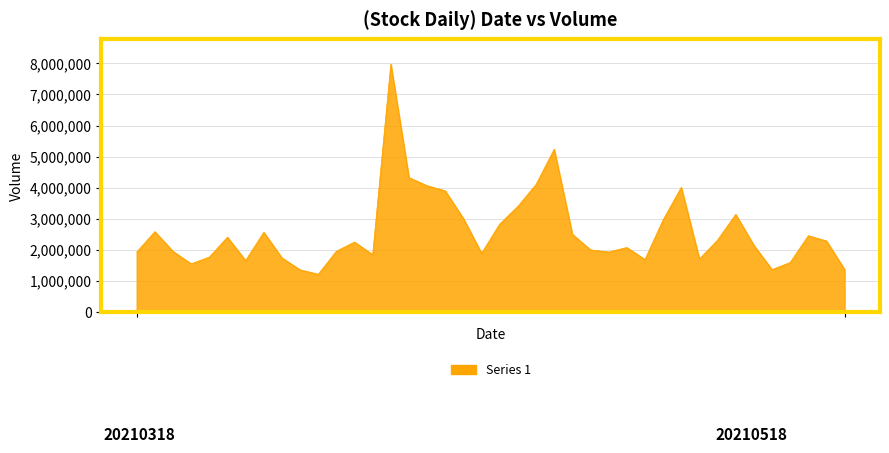

How many lines are shown in the chart?

1